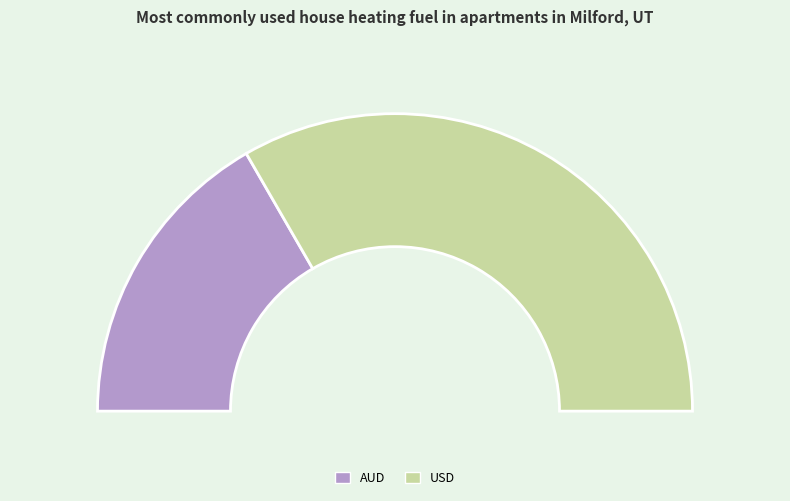

To the nearest percent, what is the difference between the USD and AUD slice percentages?

33%